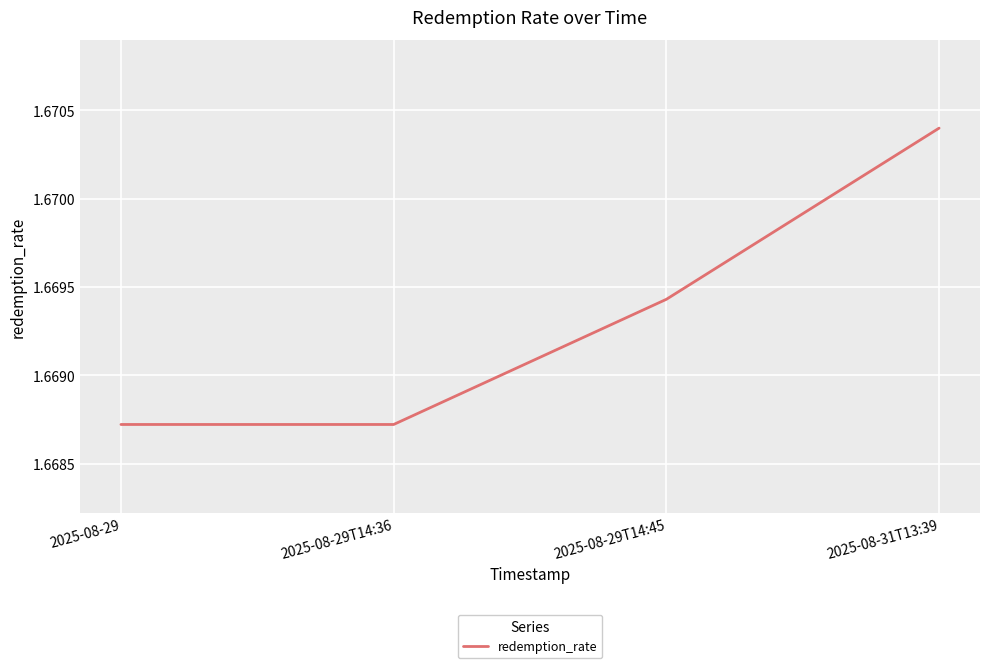

Count the values in the range 1 to 2.

4